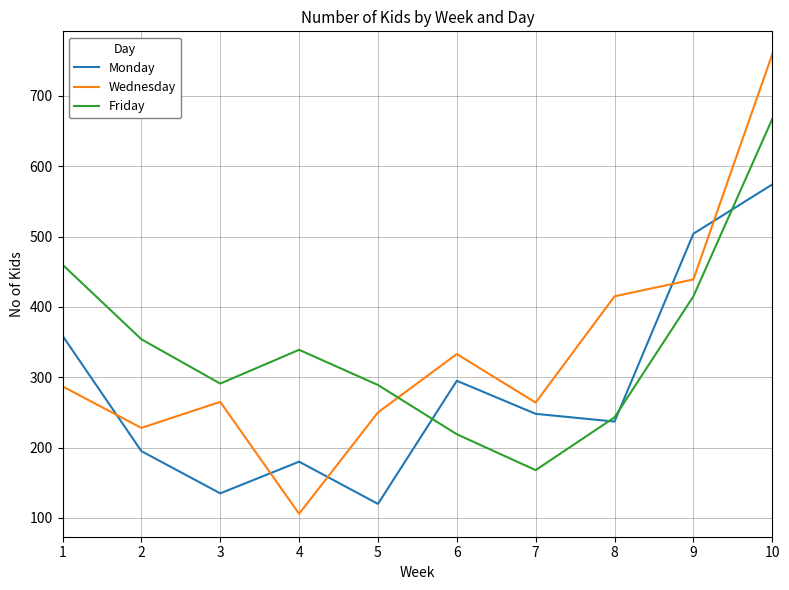

What is the difference between the highest and lowest values at 10?

185